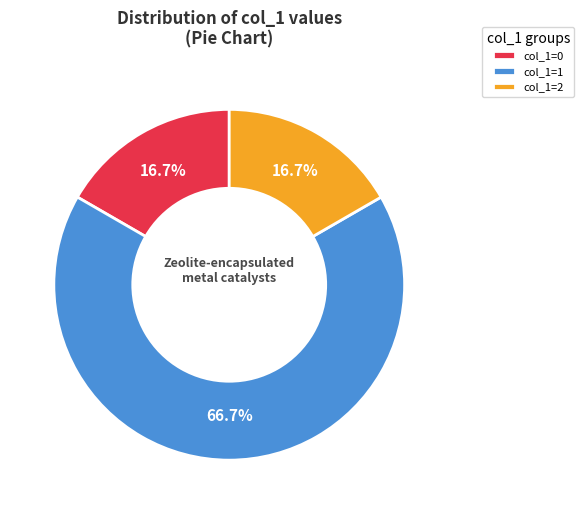

What is the largest slice in the pie chart?

col_1=1